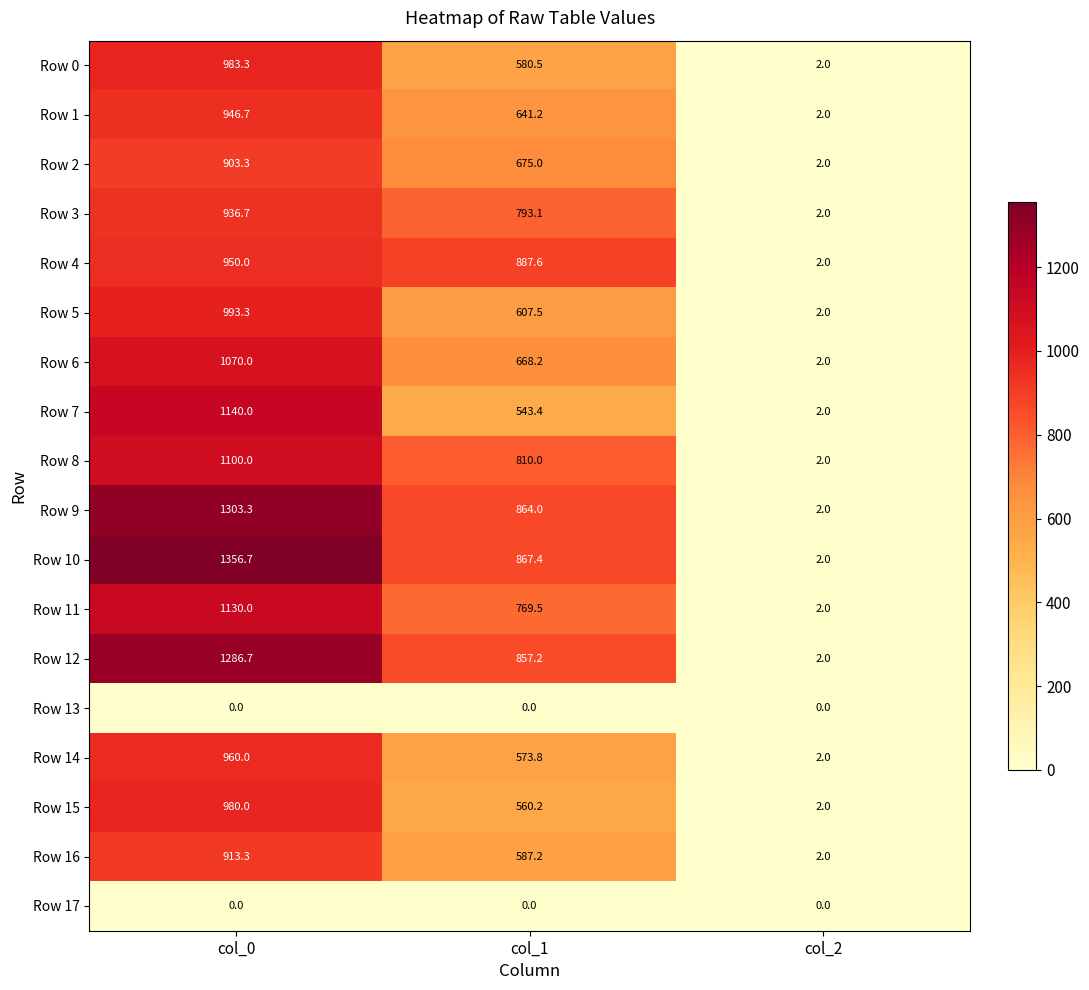

What is the maximum value shown in the chart?

1356.7